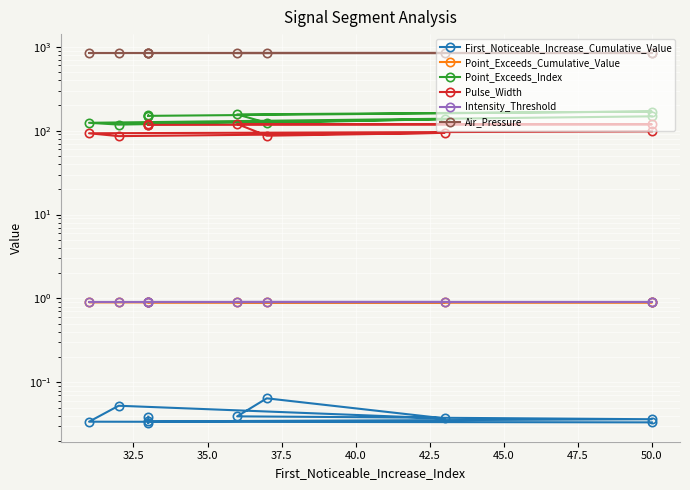

What is the total value across all series at 50.0?

1122.8